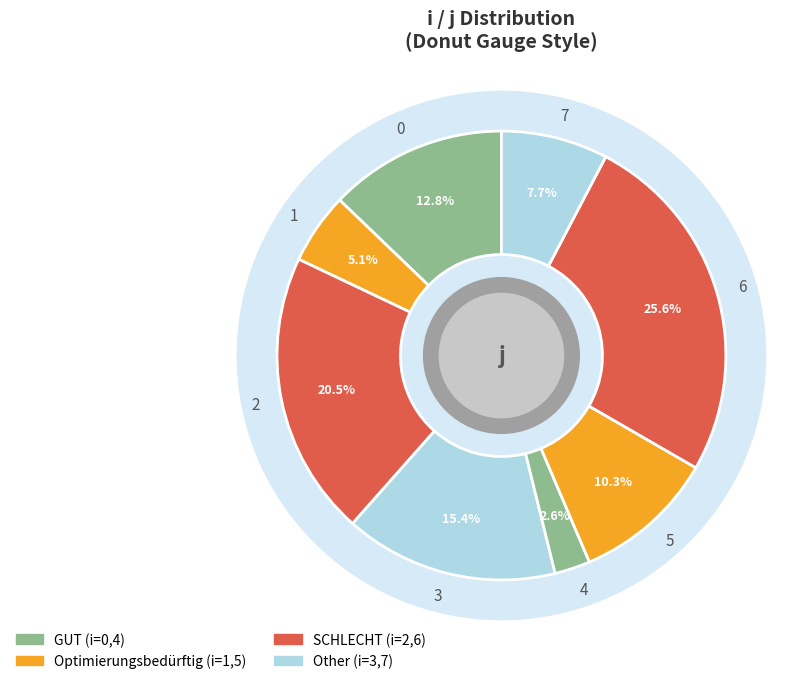

Approximately how many times larger is the value at 4 compared to 2?

0.1